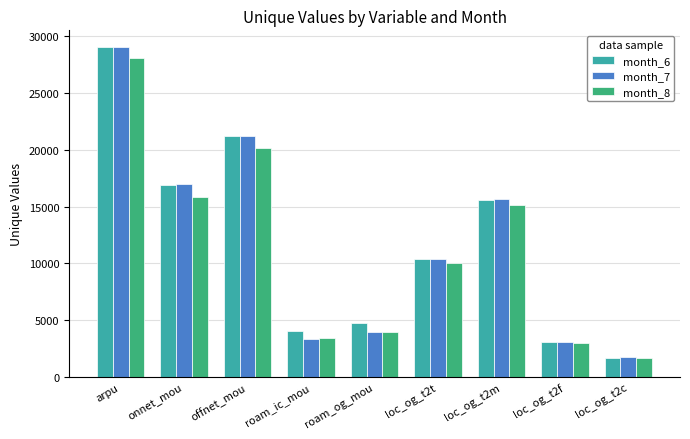

What is the average value of the month_8 series?

11260